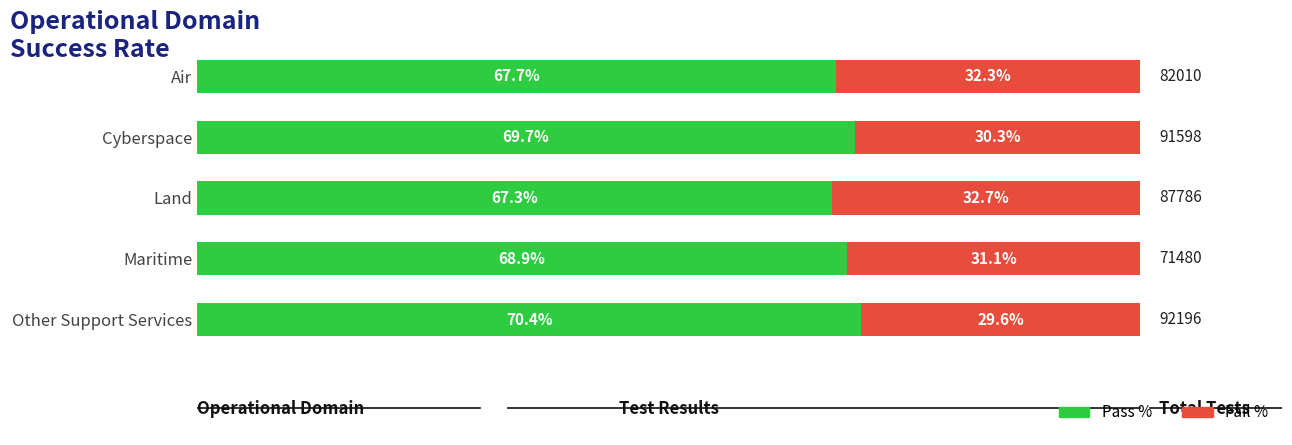

List the labels in order of Pass % value, largest first.

Other Support Services, Cyberspace, Maritime, Air, Land